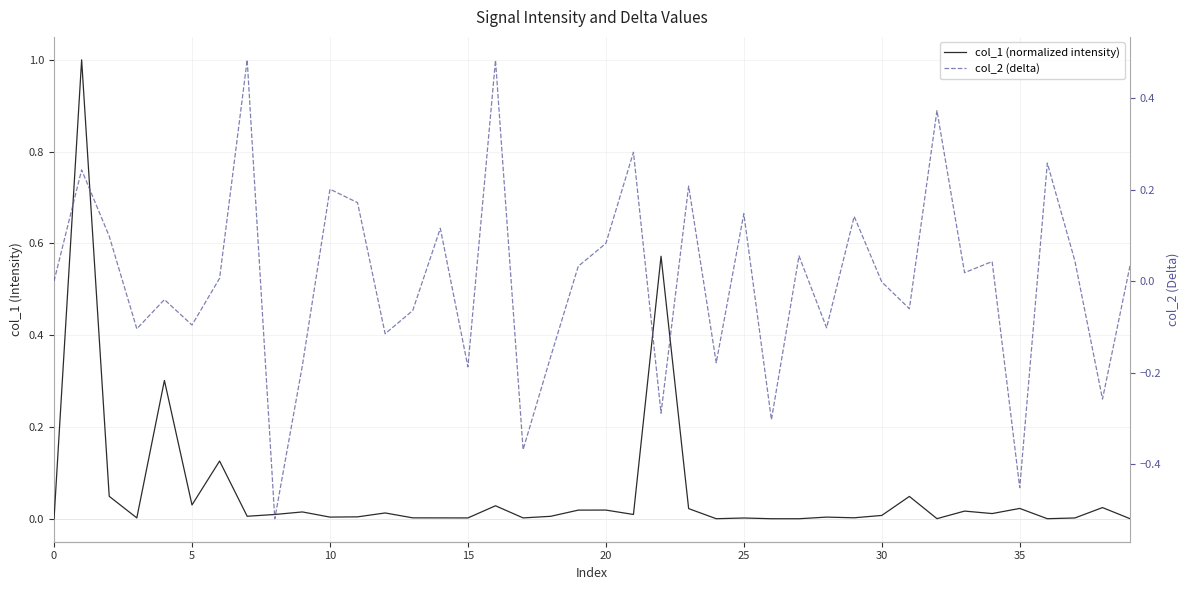

What is the label of the 16th point from the left?

15